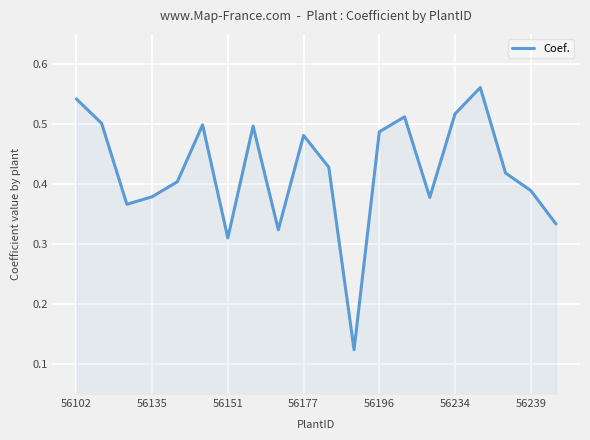

What is the average value?

0.4